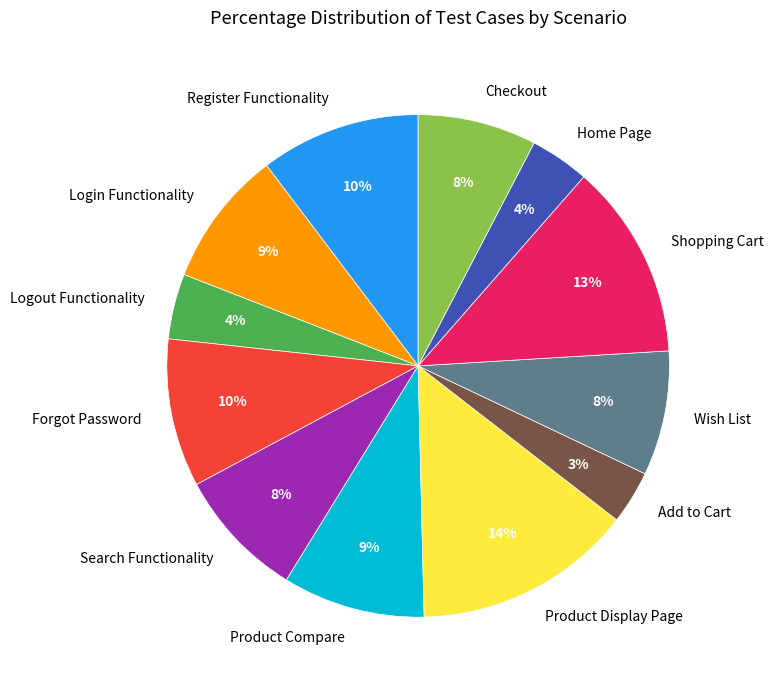

What percentage is the Register Functionality slice, to the nearest percent?

10%